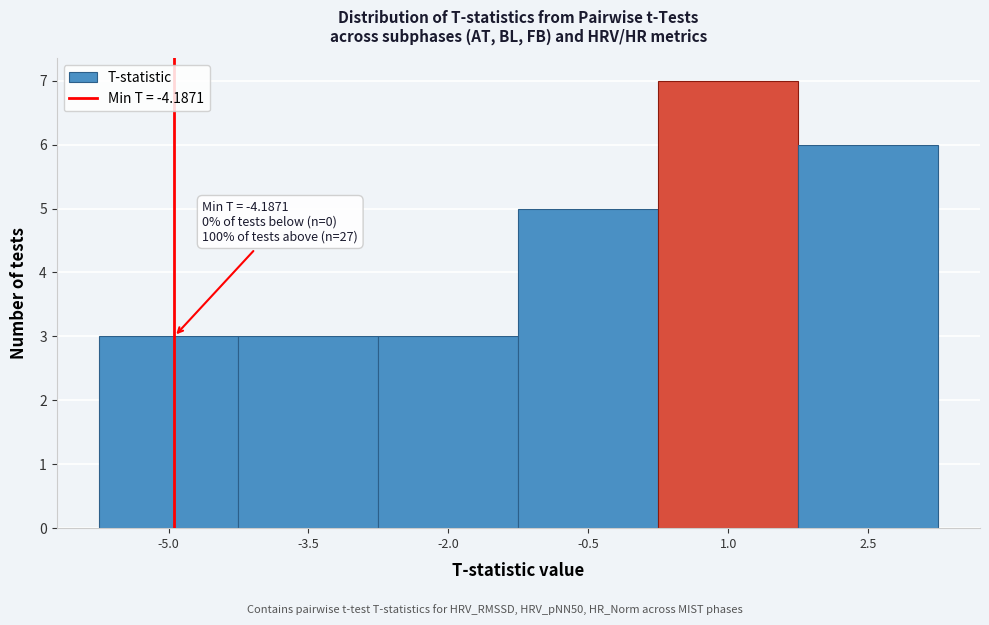

Reading right to left, what are all the values shown in this chart?

2.5=6	1.0=7	-0.5=5	-2.0=3	-3.5=3	-5.0=3